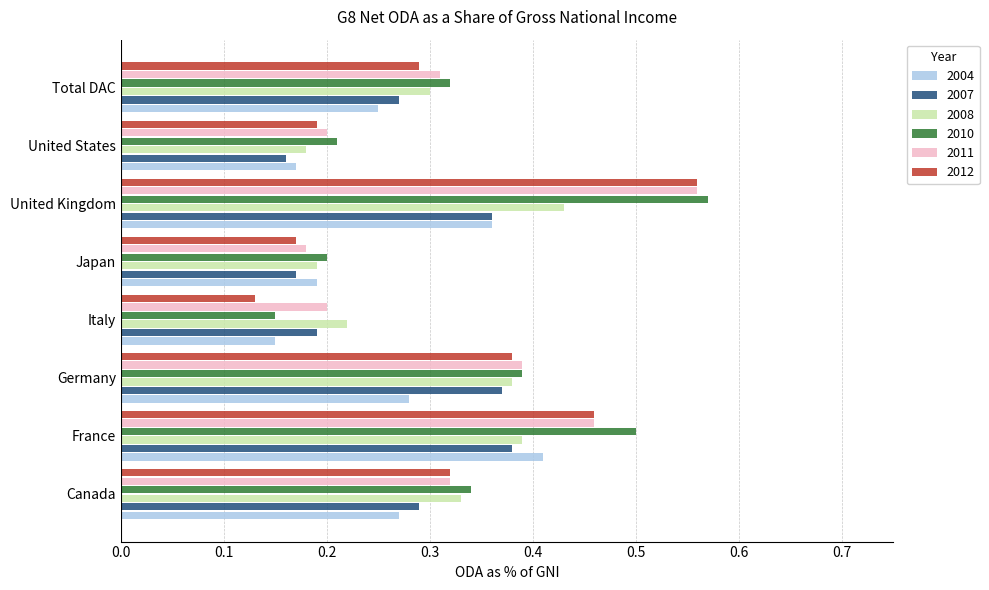

Which series has the widest spread of values?

2012